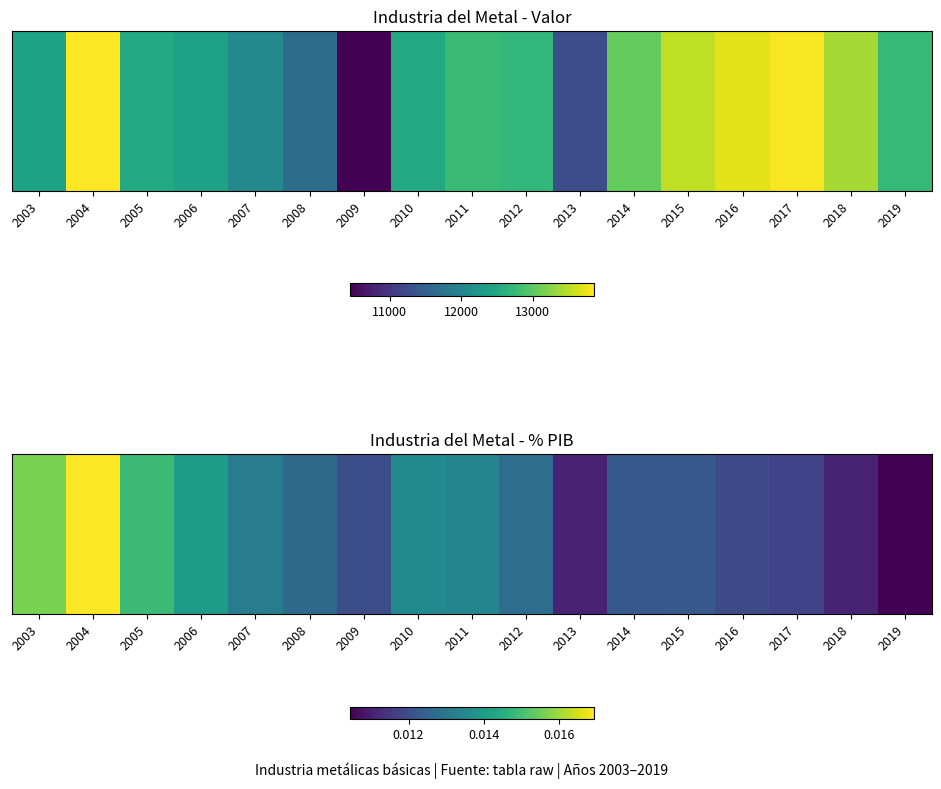

The value at 2016 is 0.0. True or false?

False